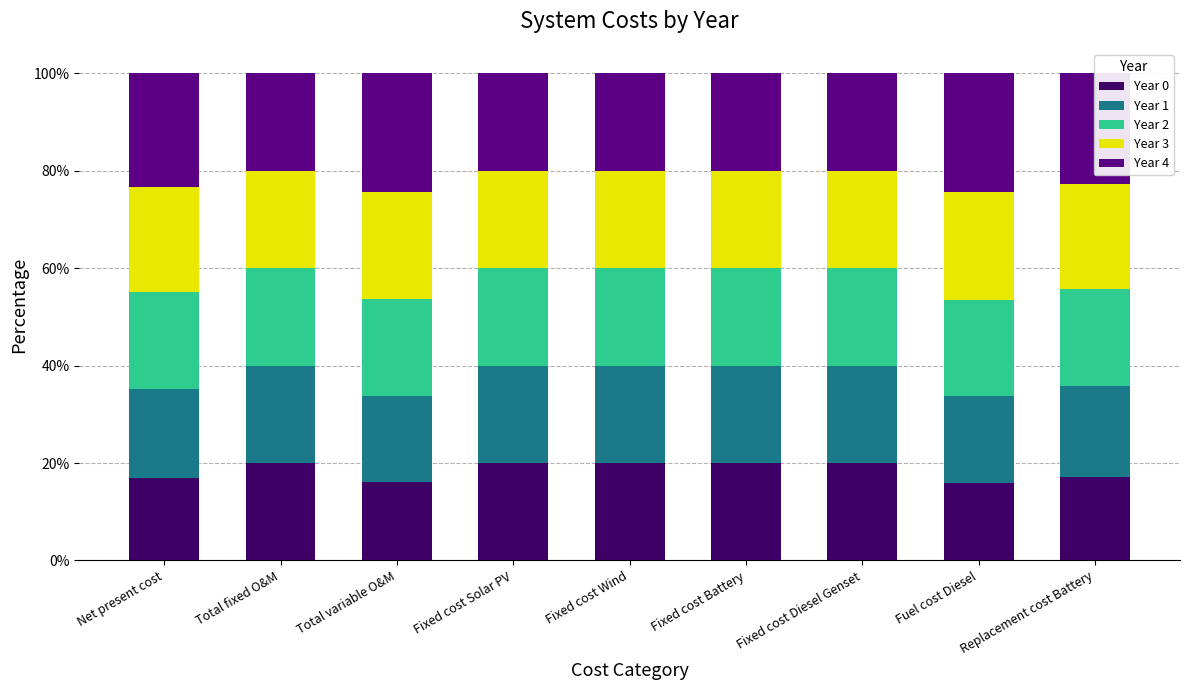

What is the maximum value for Year 0?

20.0